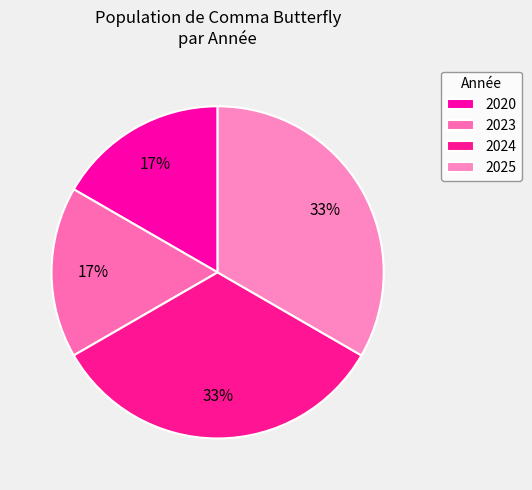

To the nearest percent, what percentage of the pie is 2020?

17%